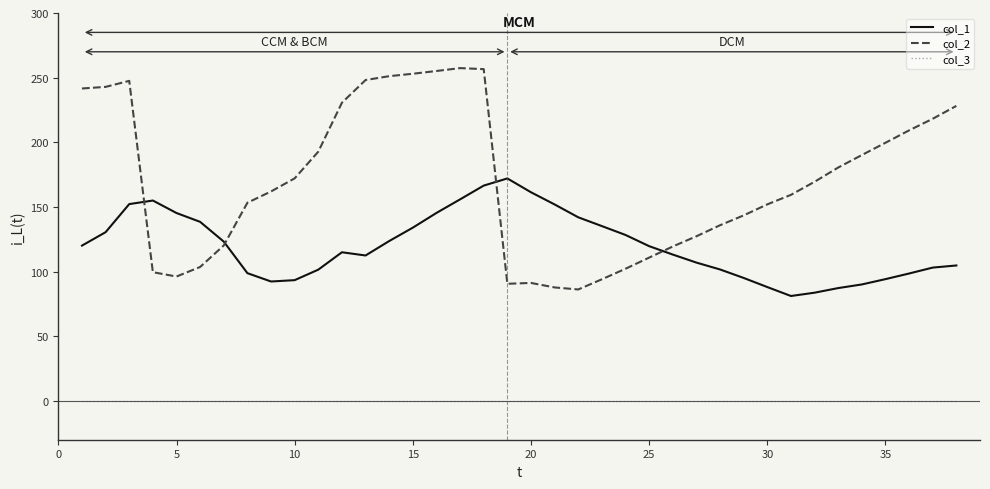

List the series in order of their overall mean, highest first.

col_2, col_1, col_3